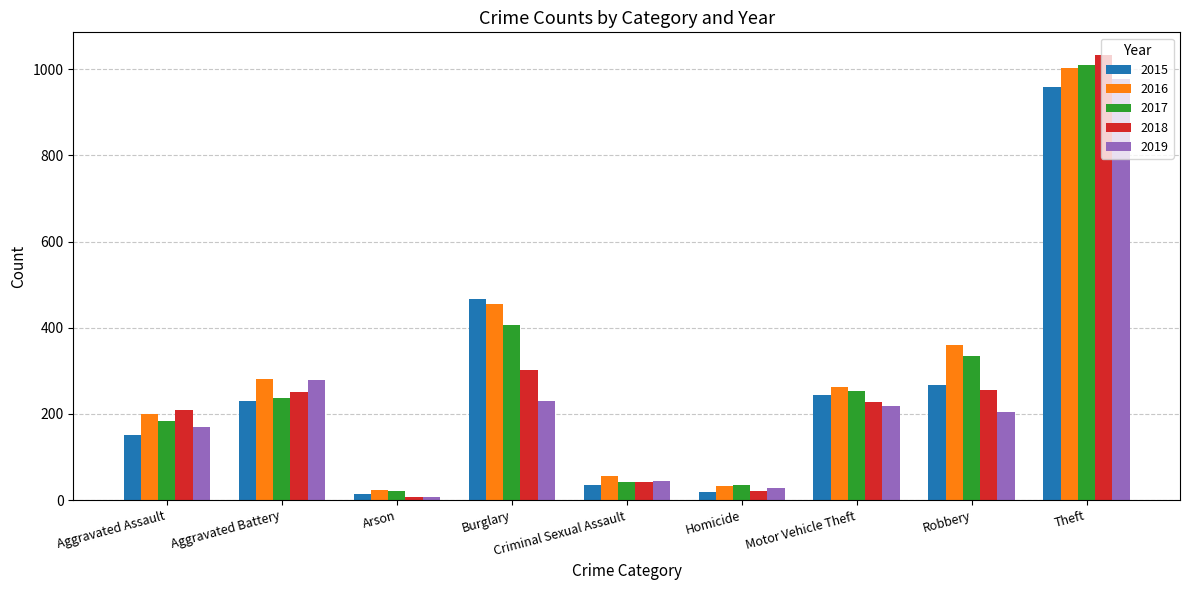

What is the label of the 5th bar from the right?

Criminal Sexual Assault